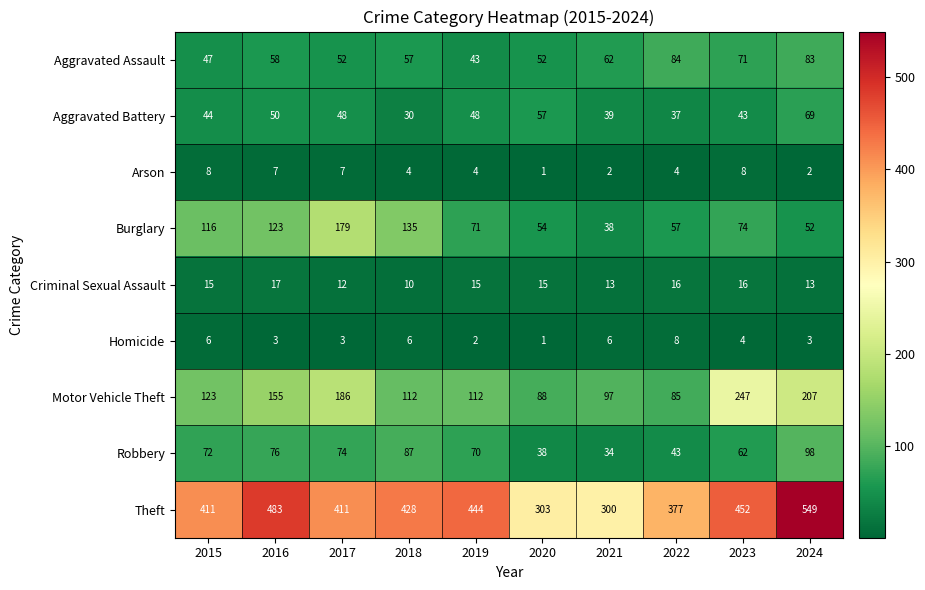

How many values in the Homicide series are below 4?

5